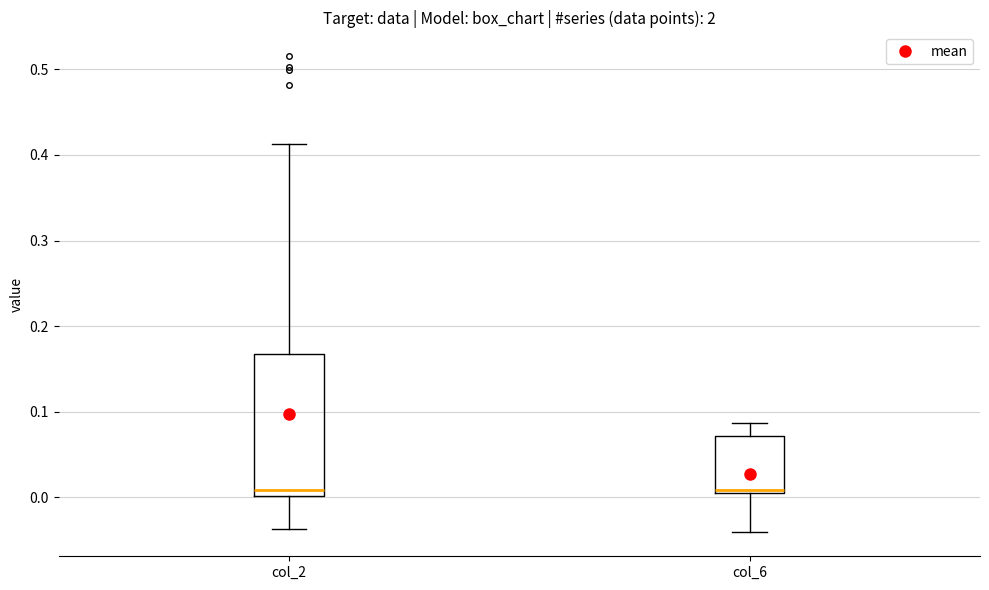

Where does the lower whisker of the box for col_6 end on the y-axis? The values are not printed on the chart, so give them approximately, as read against the axis.

-0.04